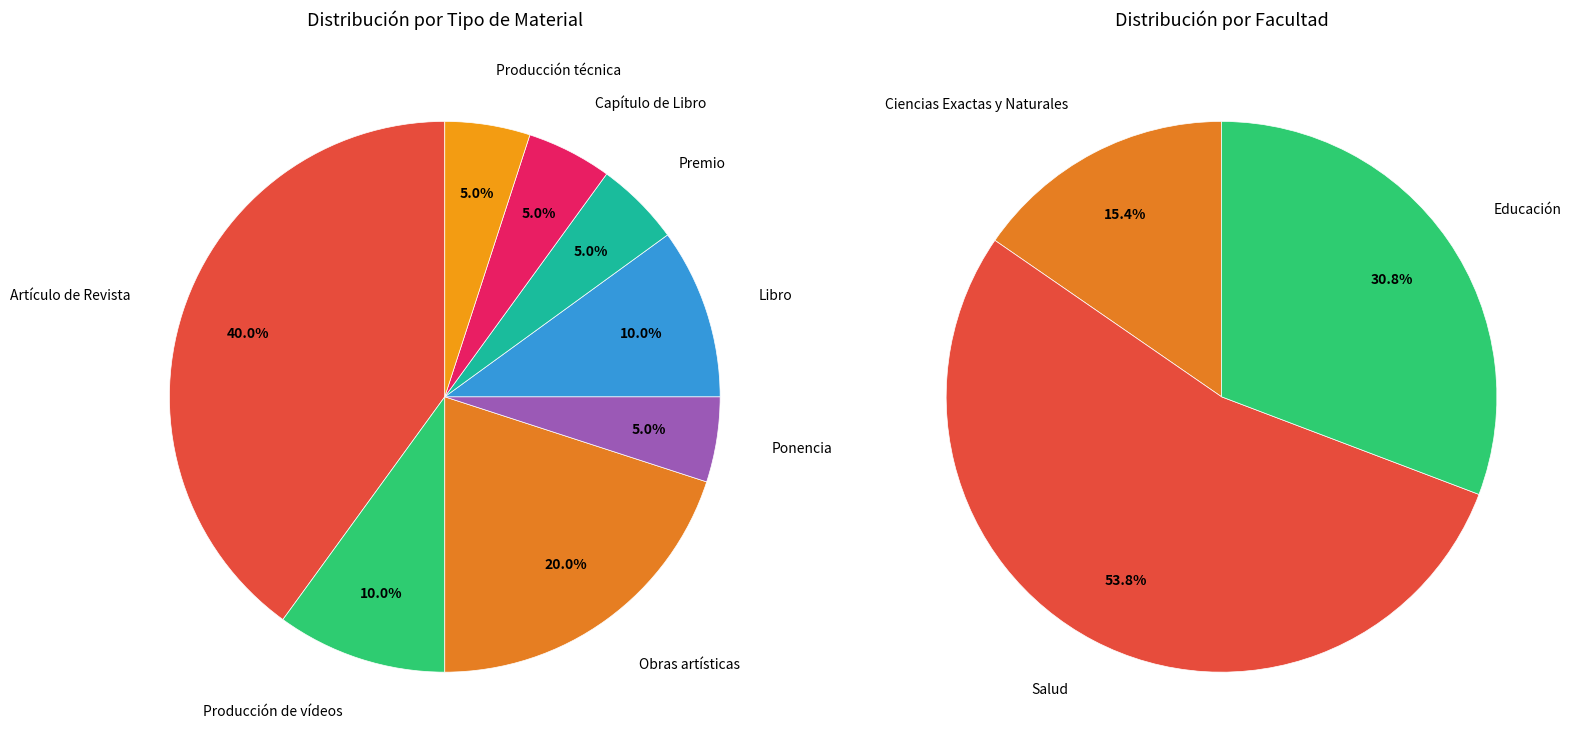

Approximately how many times larger is the value at Obras artísticas compared to Producción de vídeos?

2.0